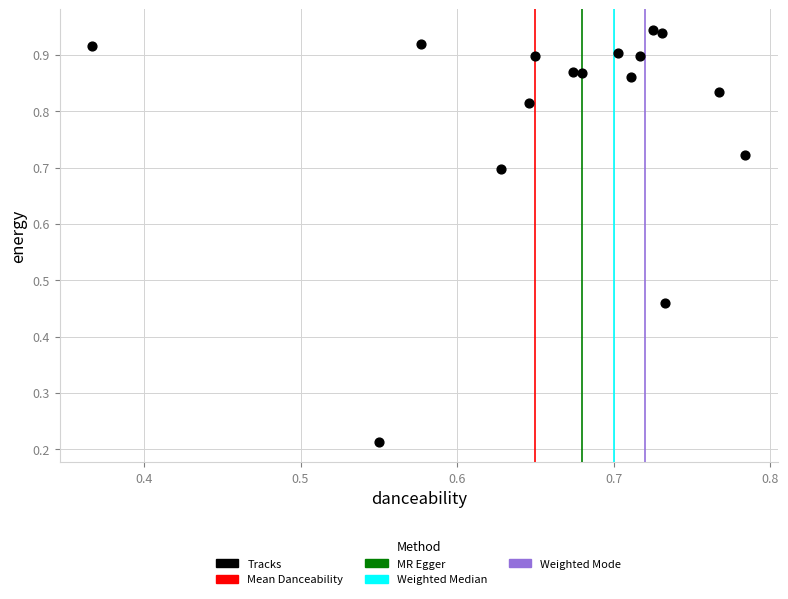

What is the range of X values (max minus min)?

0.4